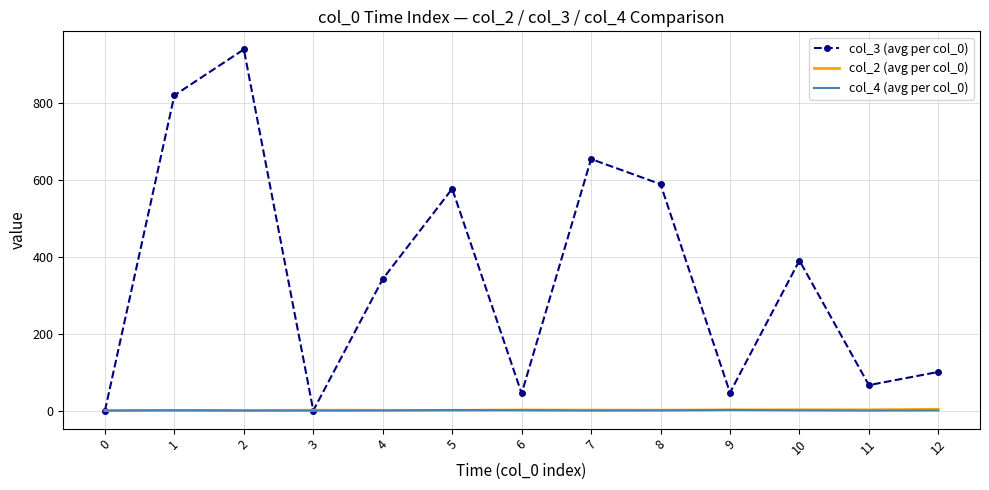

What is the greatest value displayed?

938.2